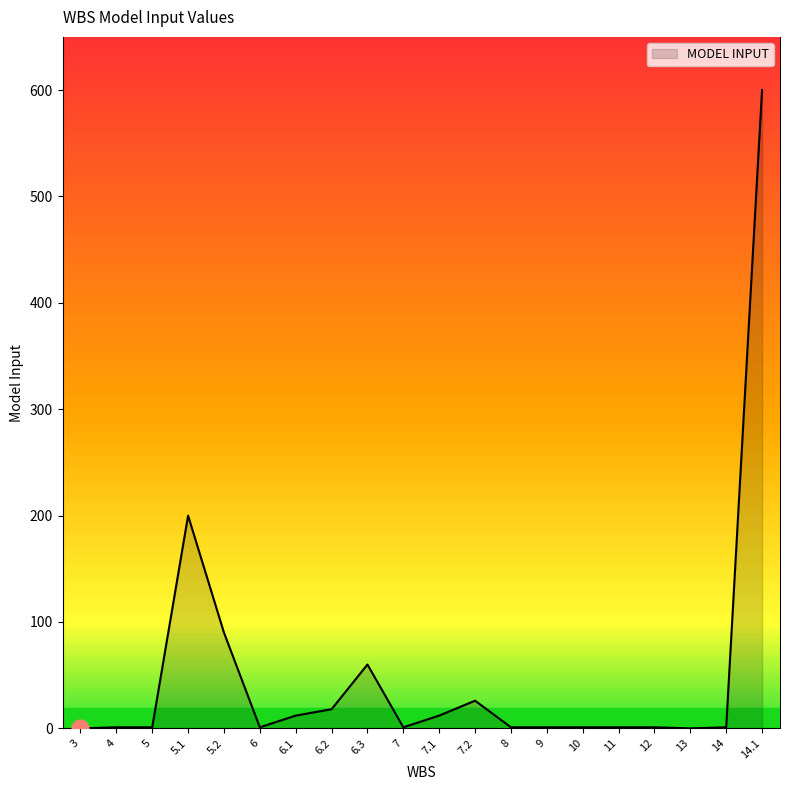

What is the difference between the maximum and minimum values?

600